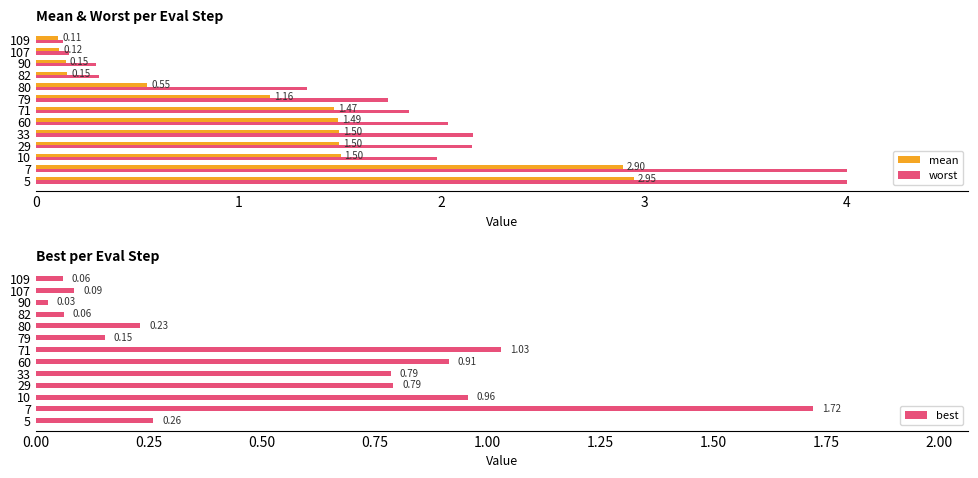

What are all the series names shown in the legend?

mean, worst, best